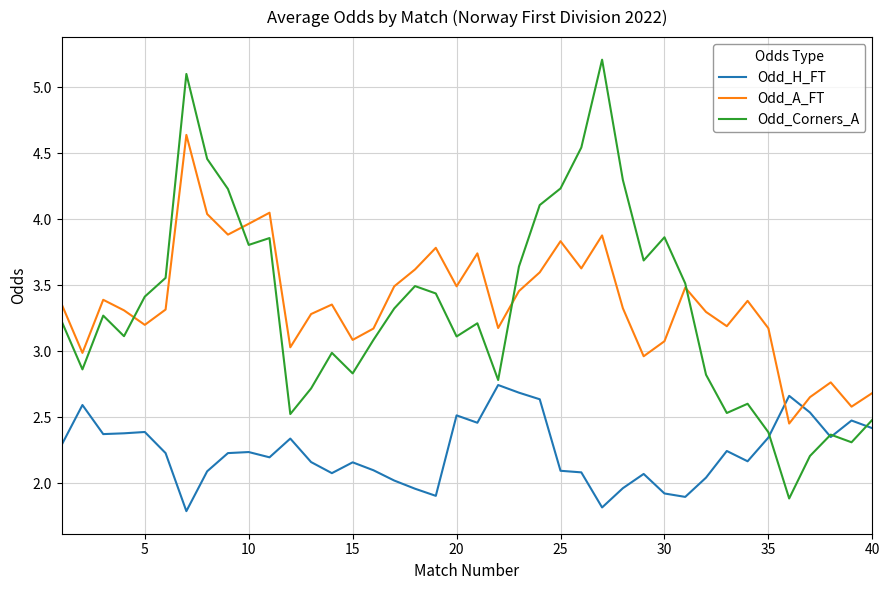

Which series has the widest spread of values?

Odd_Corners_A